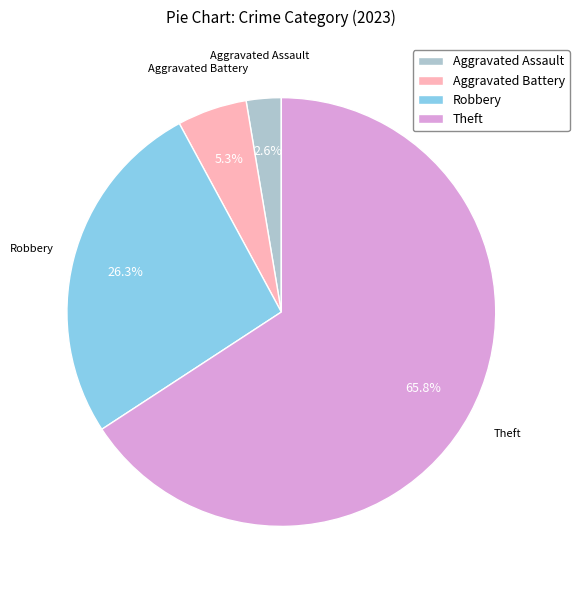

What percentage do Robbery and Aggravated Battery together represent?

31.6%